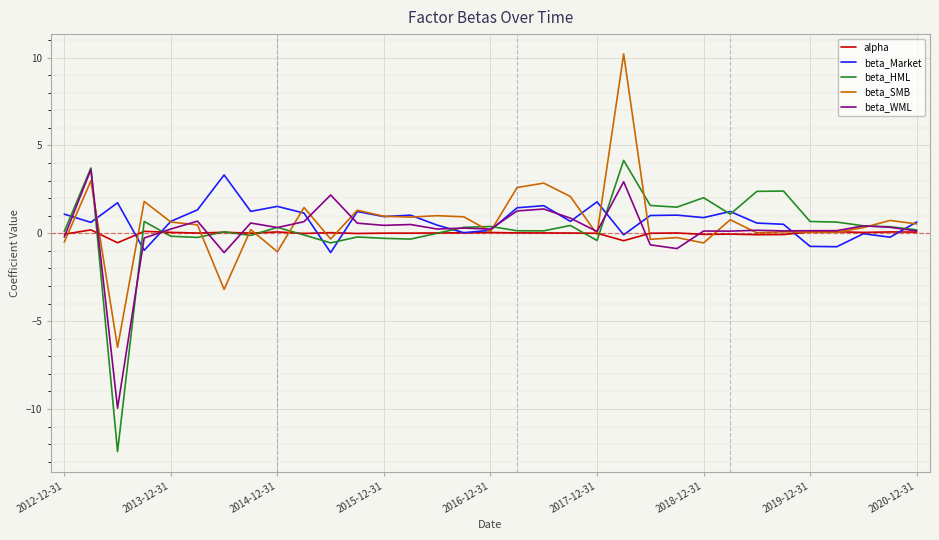

What is the lowest value of the beta_SMB series?

-6.5